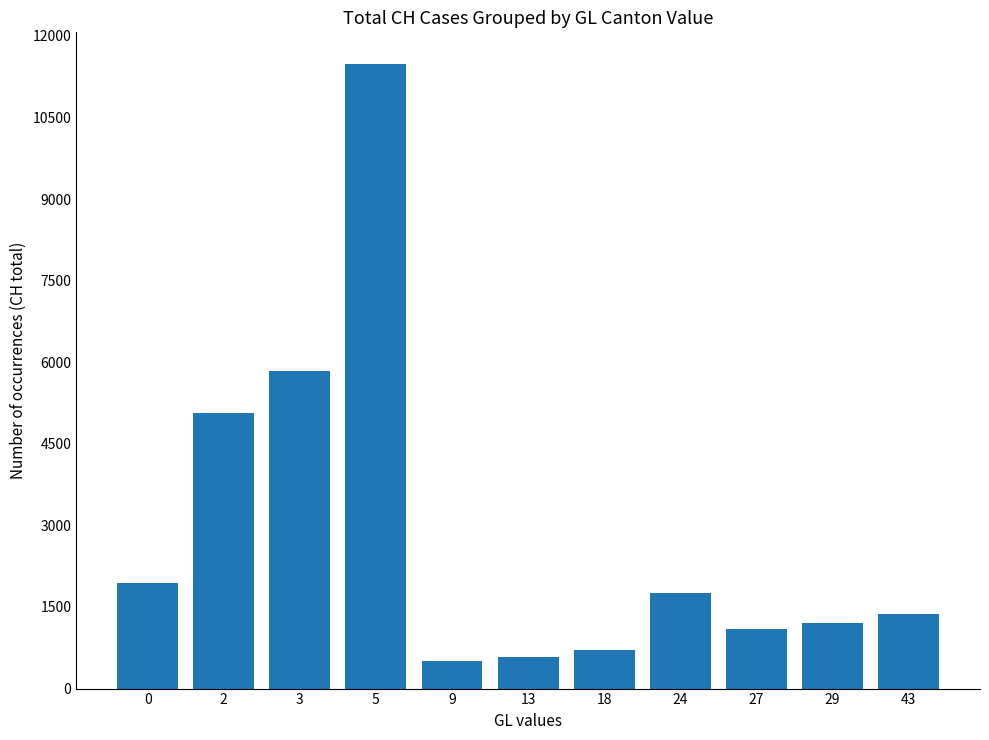

What is the difference between the second highest and minimum values?

5346